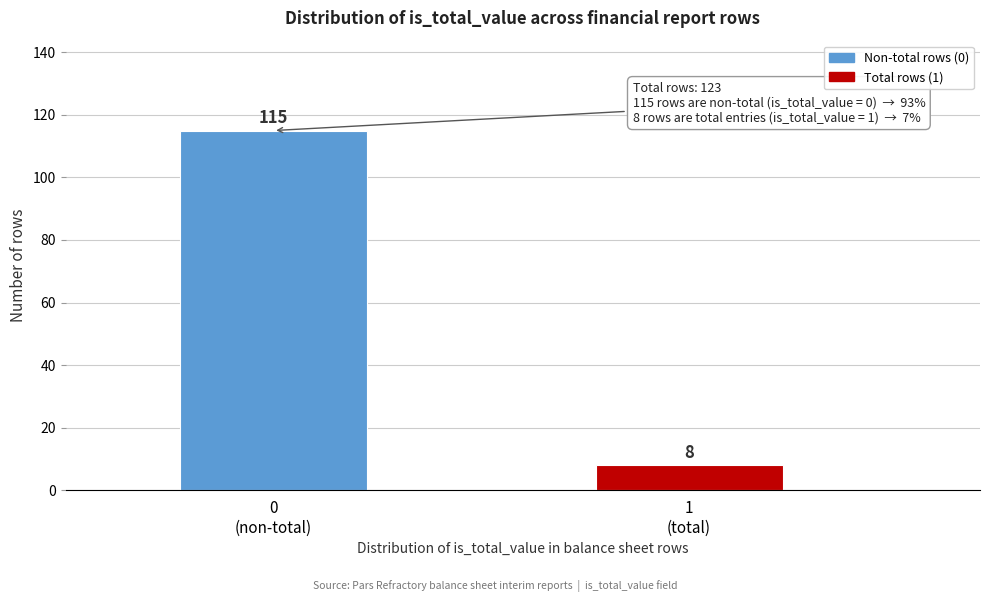

Reading right to left, list all the values displayed in this chart.

8	115